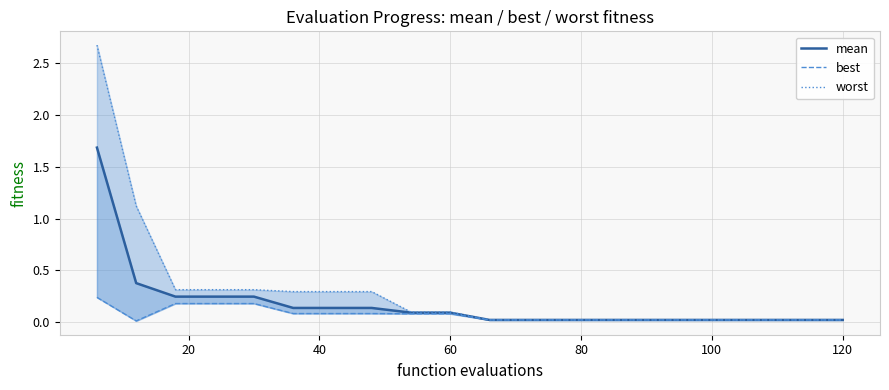

What is the difference between the second highest and second lowest values in the mean series?

0.4